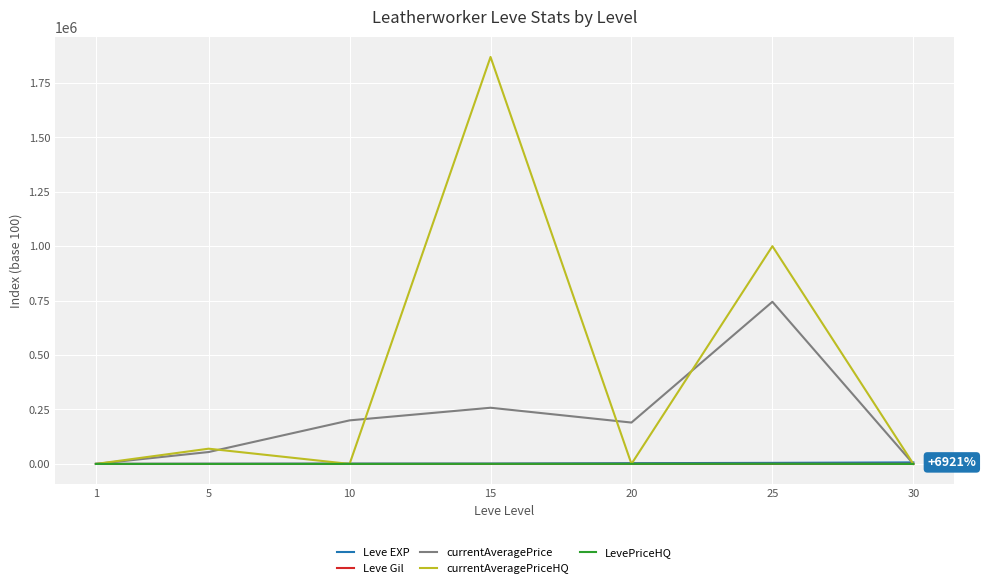

At which category is the sum across all series the highest?

15